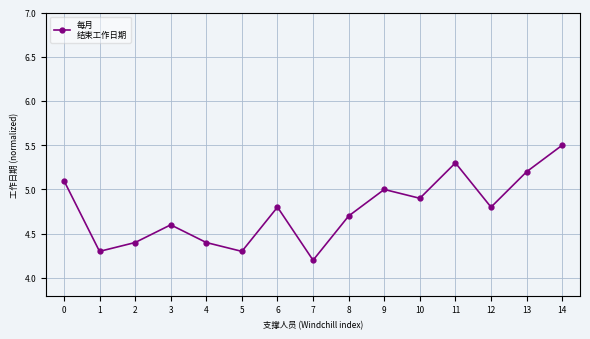

The chart shows a value of 6.6 at 6. True or false?

False